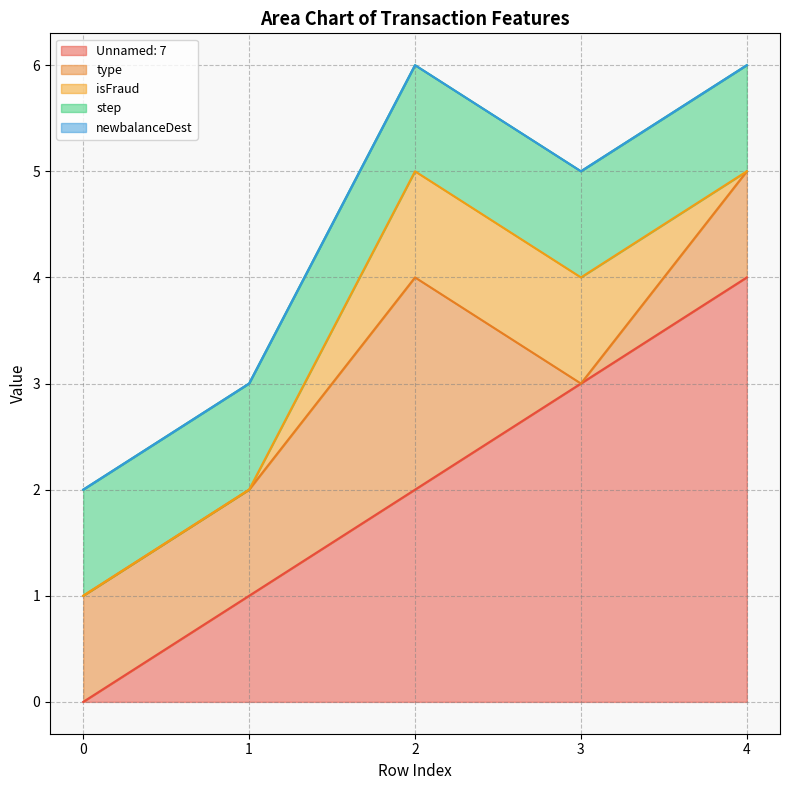

What is the difference between the highest and lowest values at 3?

3